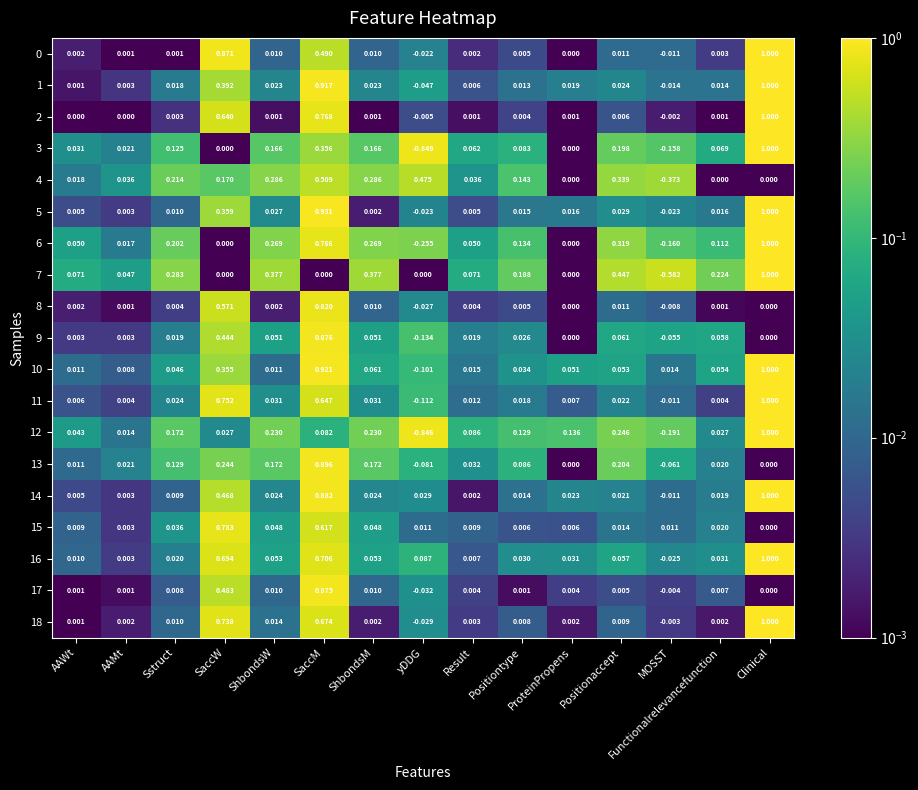

Which label corresponds to the smallest value in the chart?

yDDG